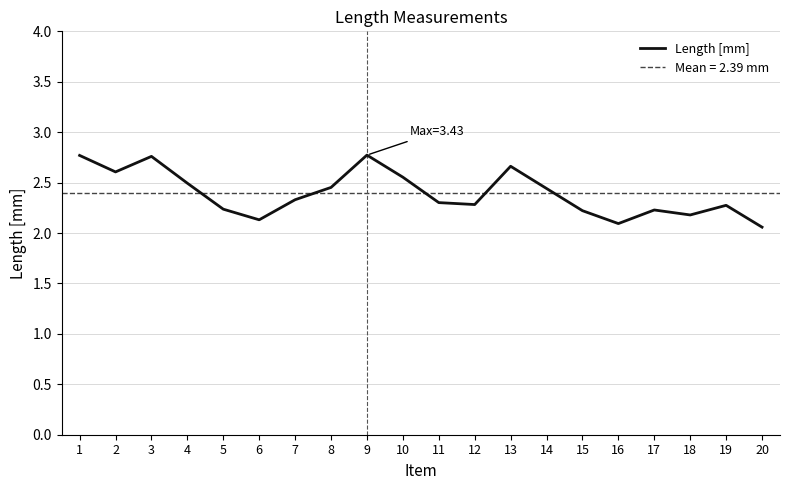

True or false: the data has more than 1 interior local peaks.

True